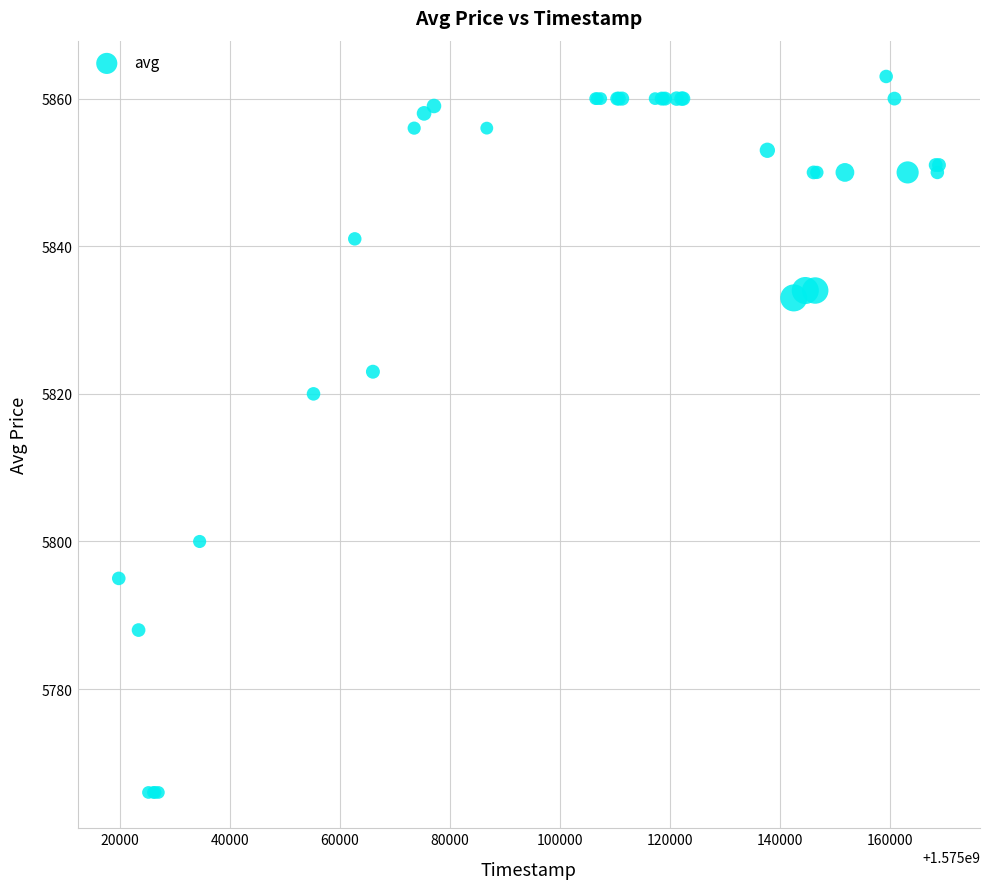

What Y value in the scatter plot is closest to 5814?

5820